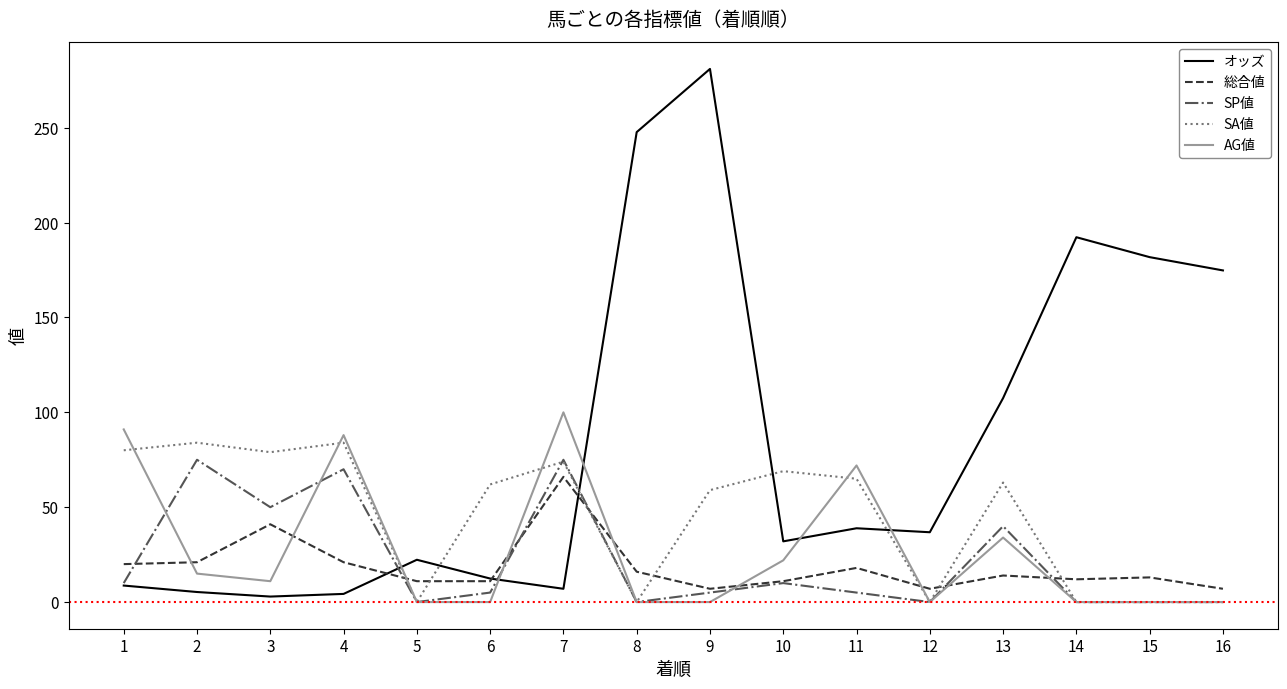

Between which two adjacent categories do AG値 and SA値 first intersect?

1 and 2